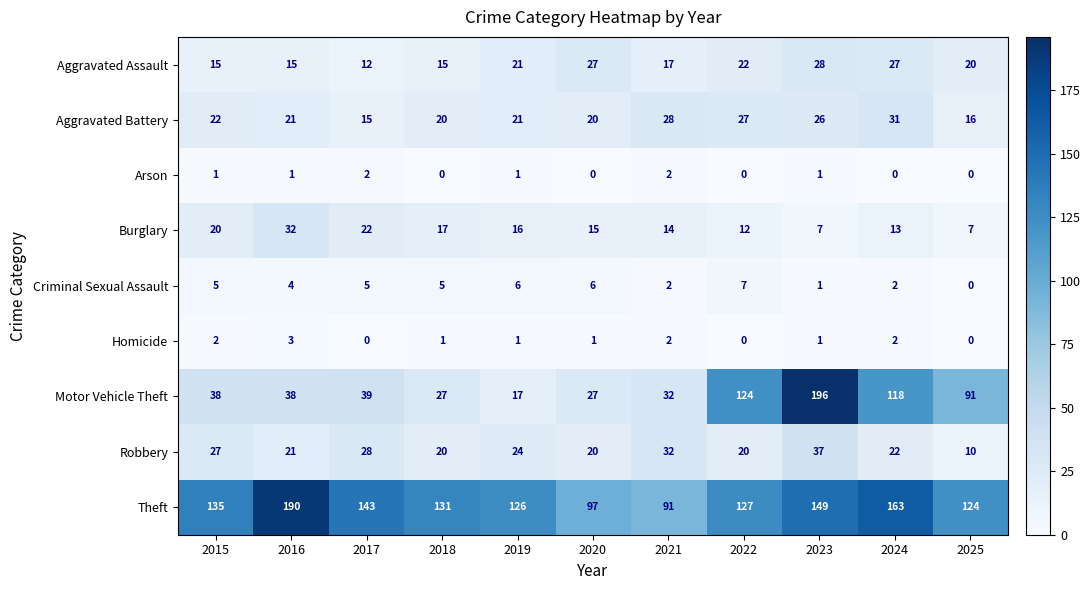

The Arson series shows 1 at 2022. True or false?

False